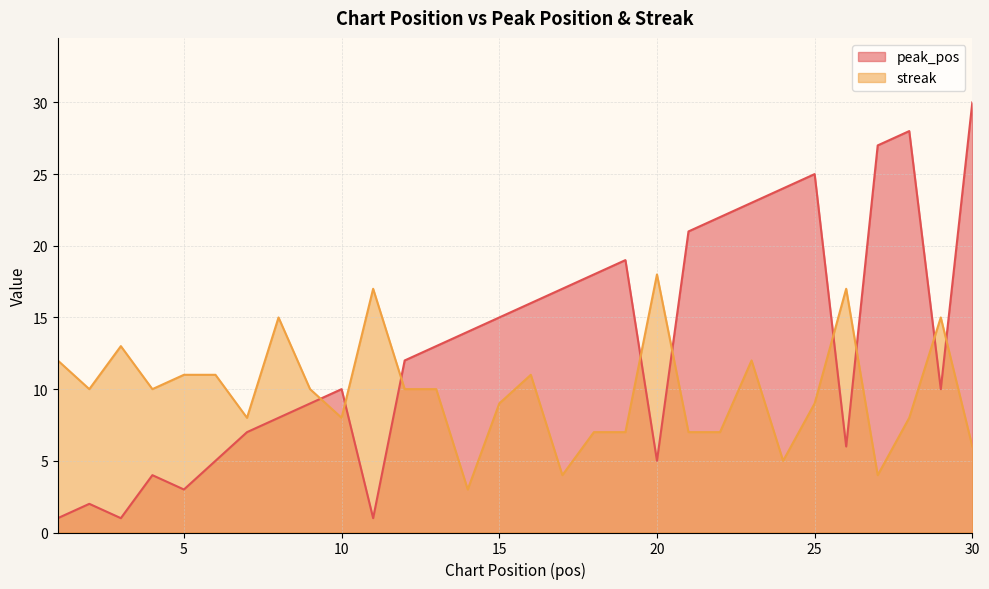

What is the minimum value shown in the chart?

1